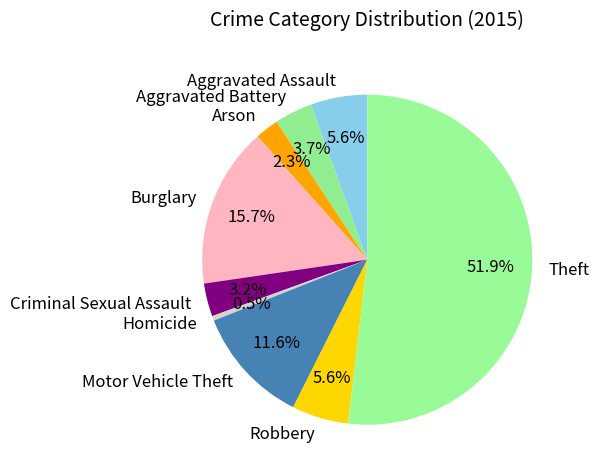

What is the majority slice?

Theft